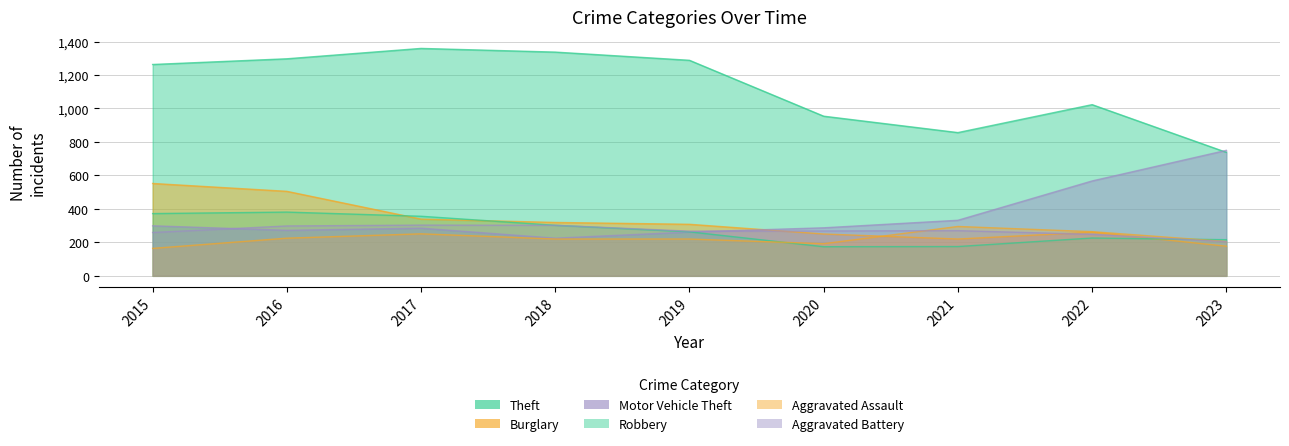

Rank the series at 2017 from highest to lowest value.

Theft, Robbery, Burglary, Aggravated Battery, Motor Vehicle Theft, Aggravated Assault